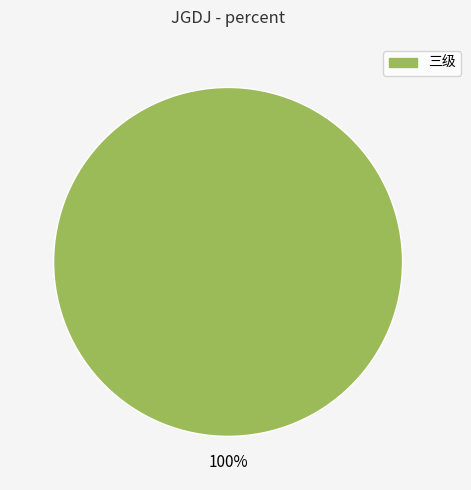

How many segments does this pie chart have?

1